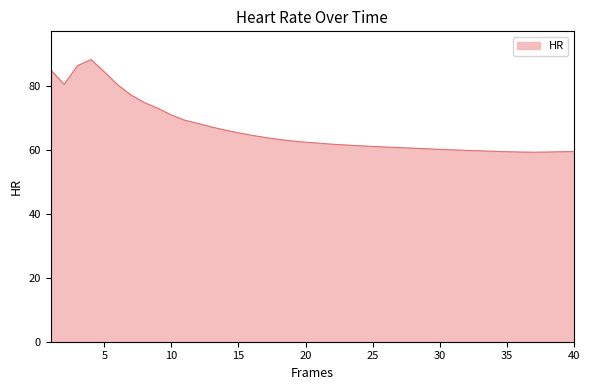

What is the smallest value displayed?

59.3